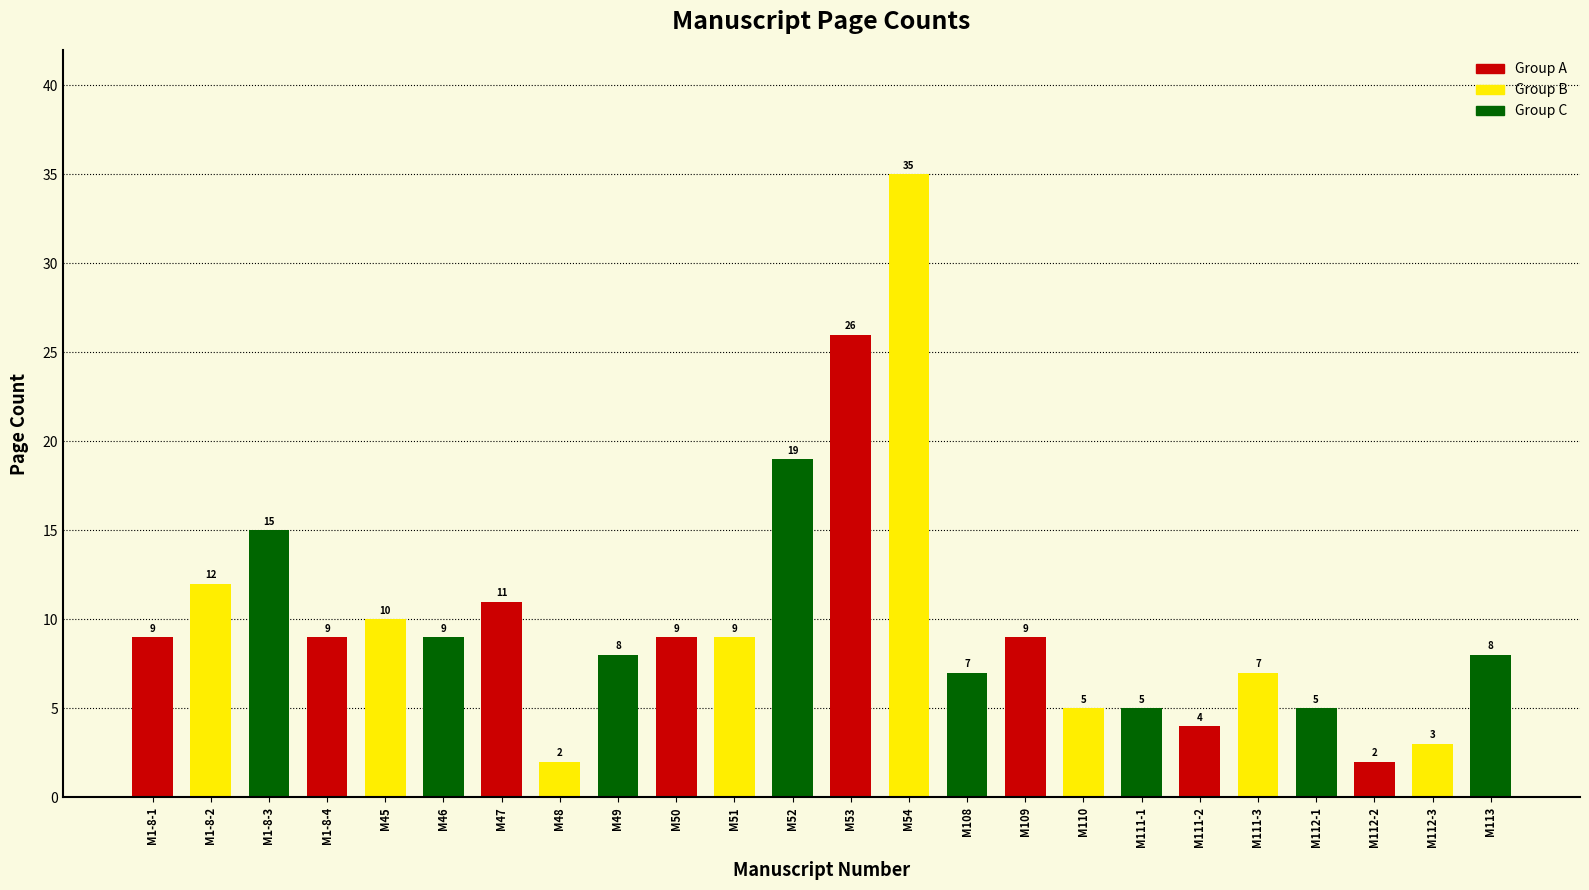

The chart shows a value of 31 at M52. True or false?

False